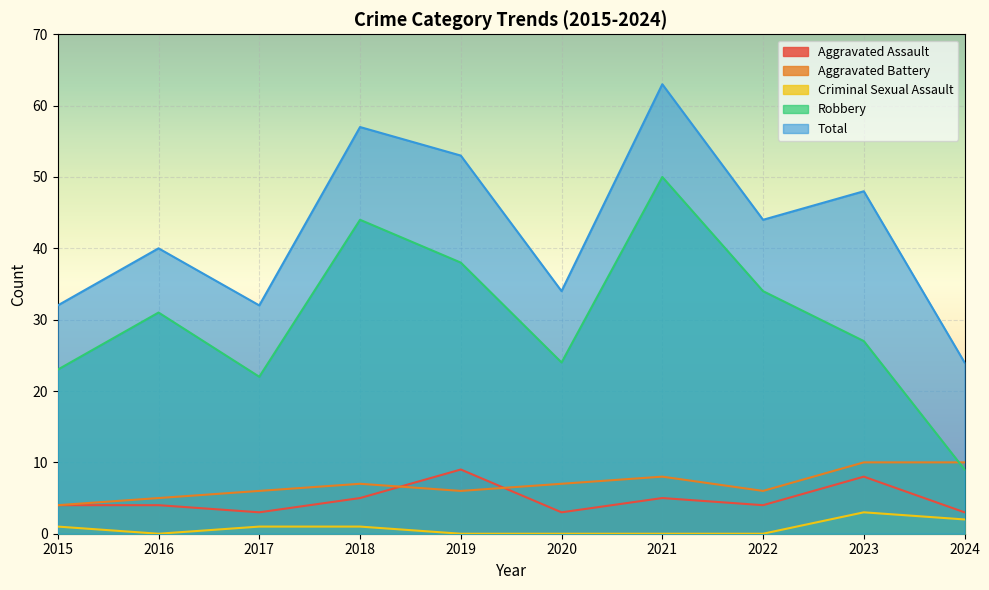

At which label does Robbery reach its minimum?

2024